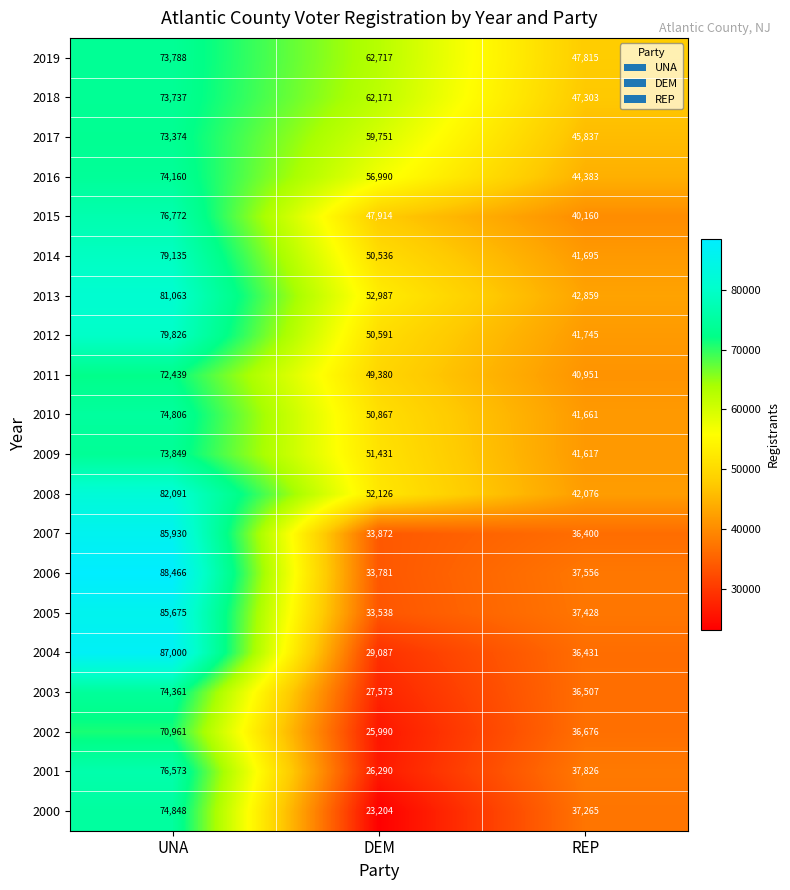

Is it true that 2017 equals 15697 at REP?

False